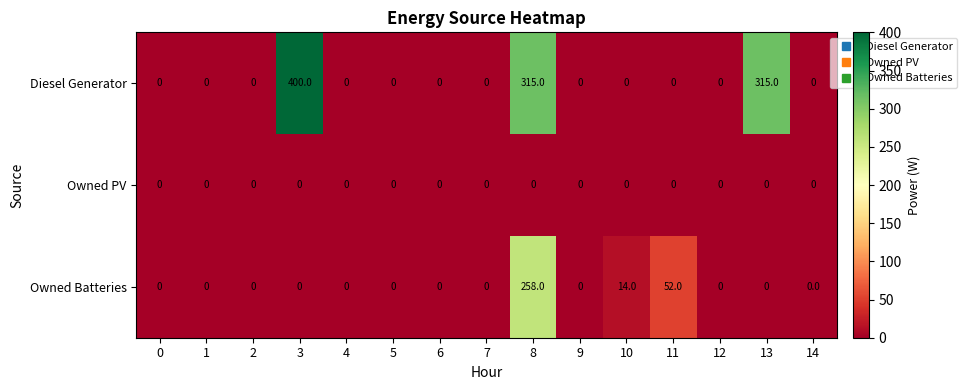

The value of Diesel Generator at 9 is 0. True or false?

True